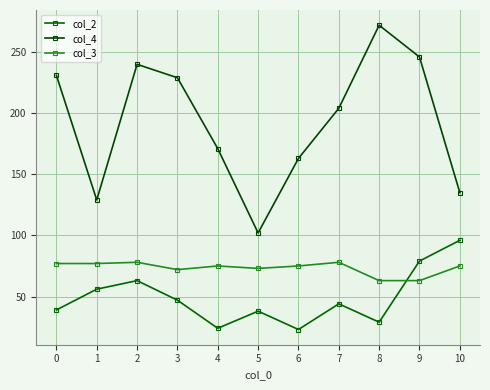

Read the col_2 value at 2, to the nearest 5.

65